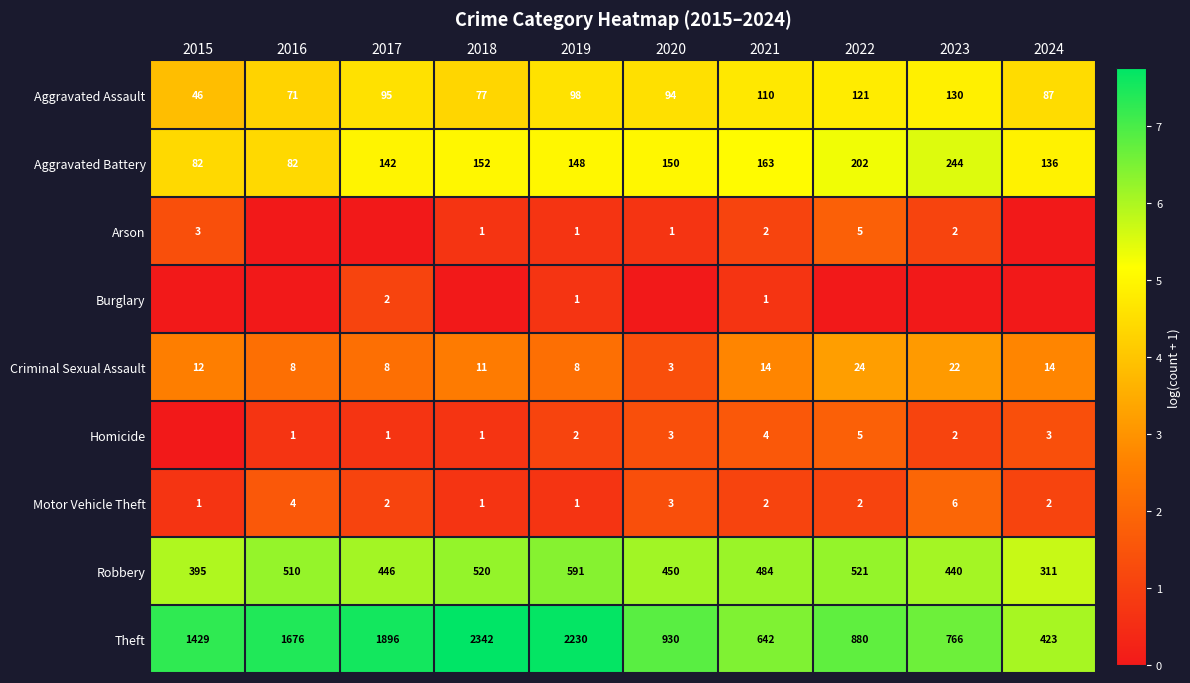

What is the total value across all series at 2021?

1422